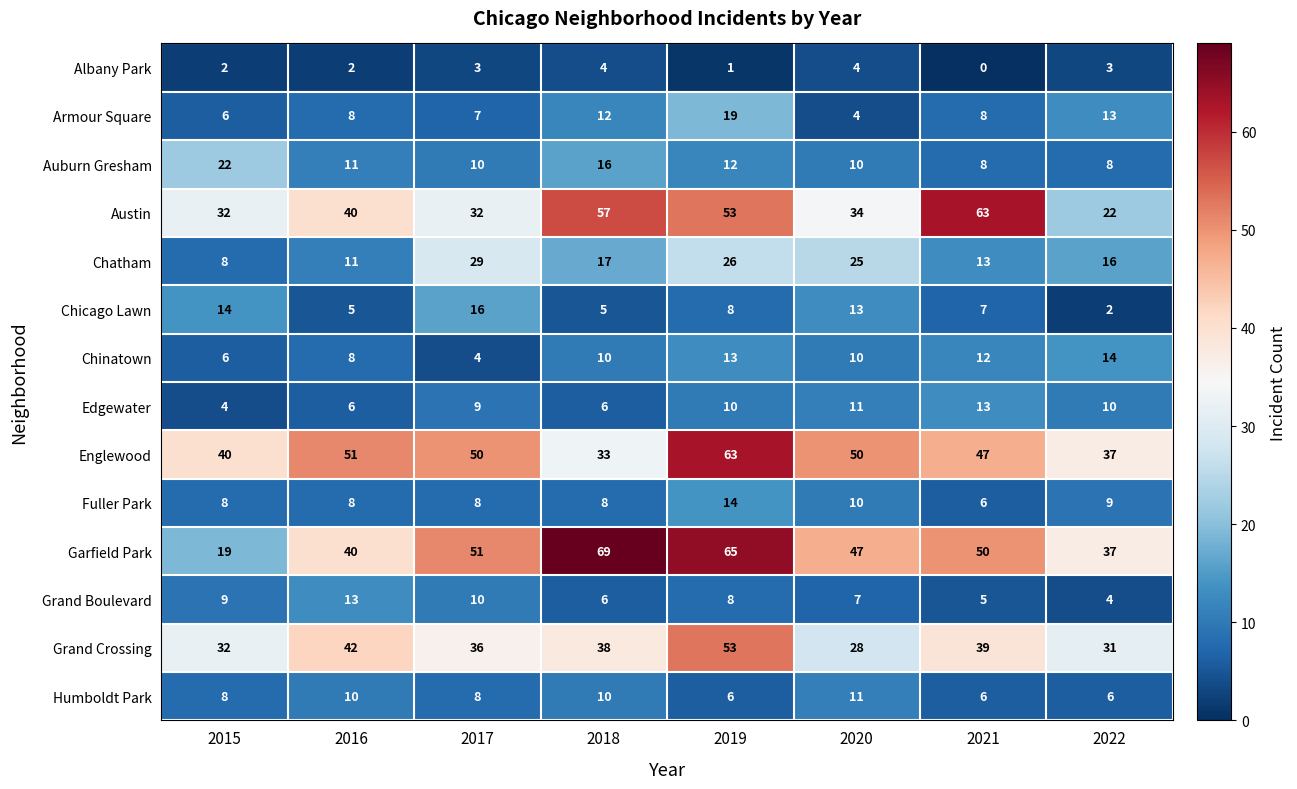

What is the greatest value displayed?

69